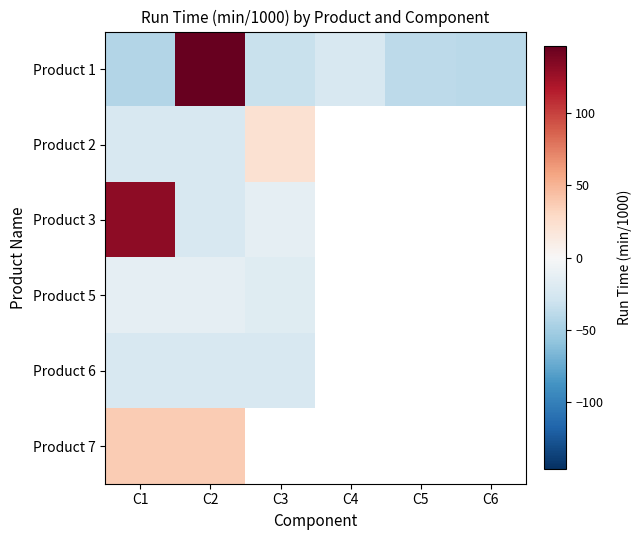

How many data points in Product 1 are above -33?

2